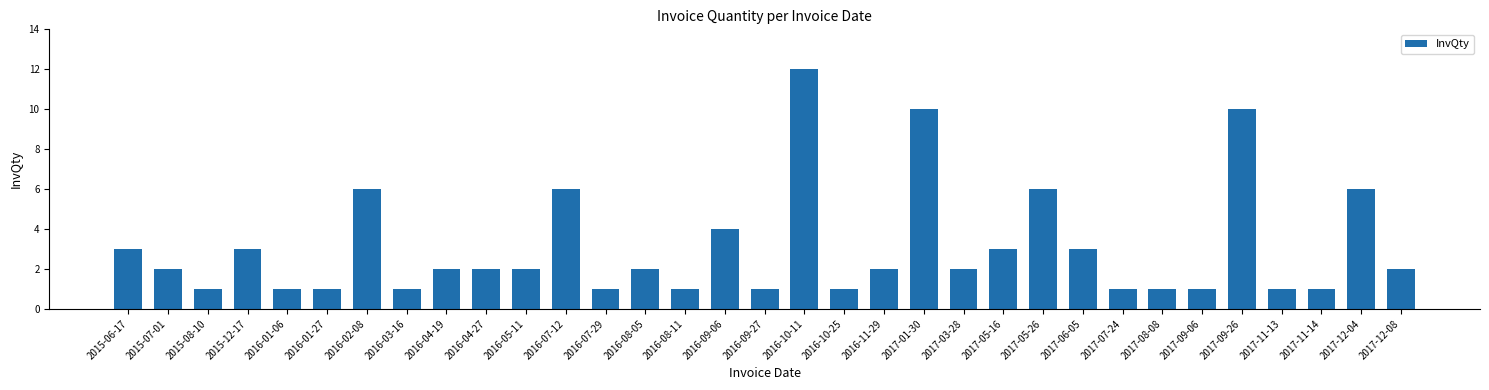

Reading right to left, list all the values displayed in this chart.

2	6	1	1	10	1	1	1	3	6	3	2	10	2	1	12	1	4	1	2	1	6	2	2	2	1	6	1	1	3	1	2	3